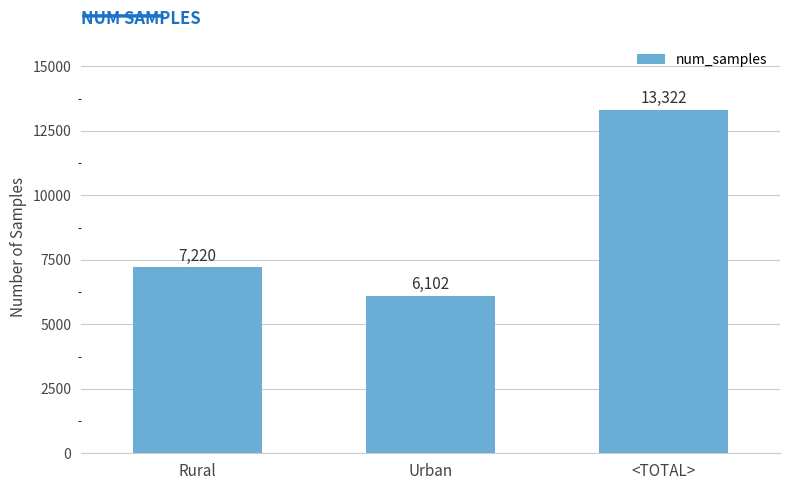

Count the number of categories in the chart.

3